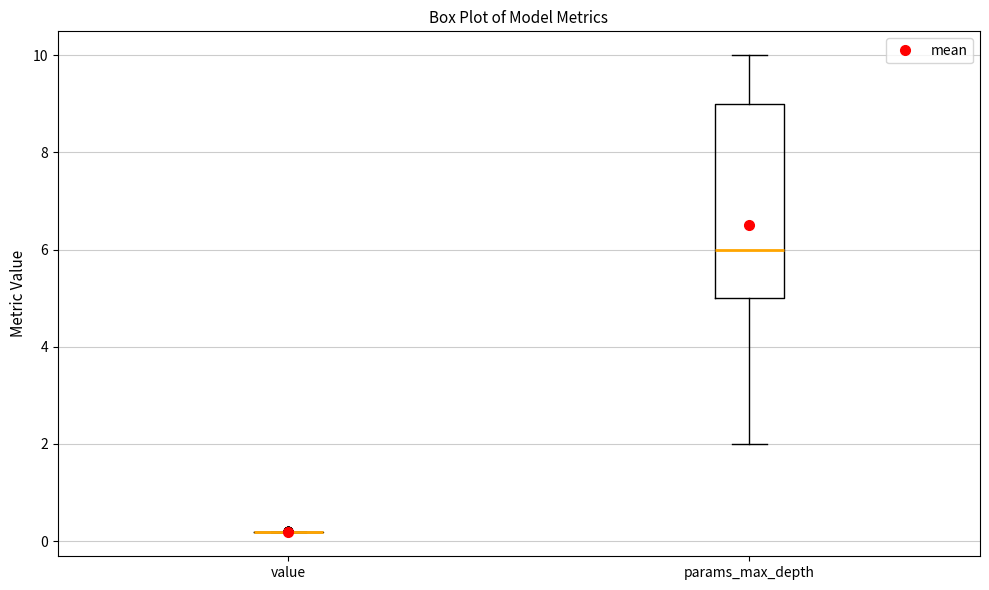

Which box is the tallest, from its lower edge to its upper edge?

params_max_depth